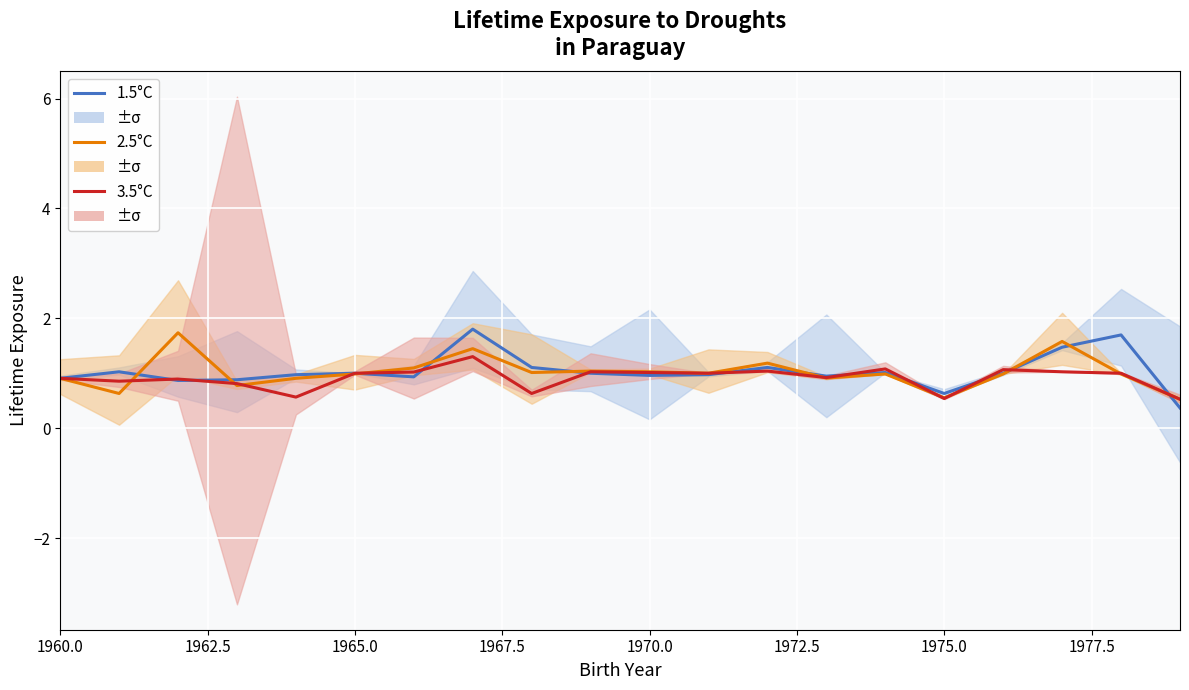

How many values in the 3.5°C series exceed 1?

8